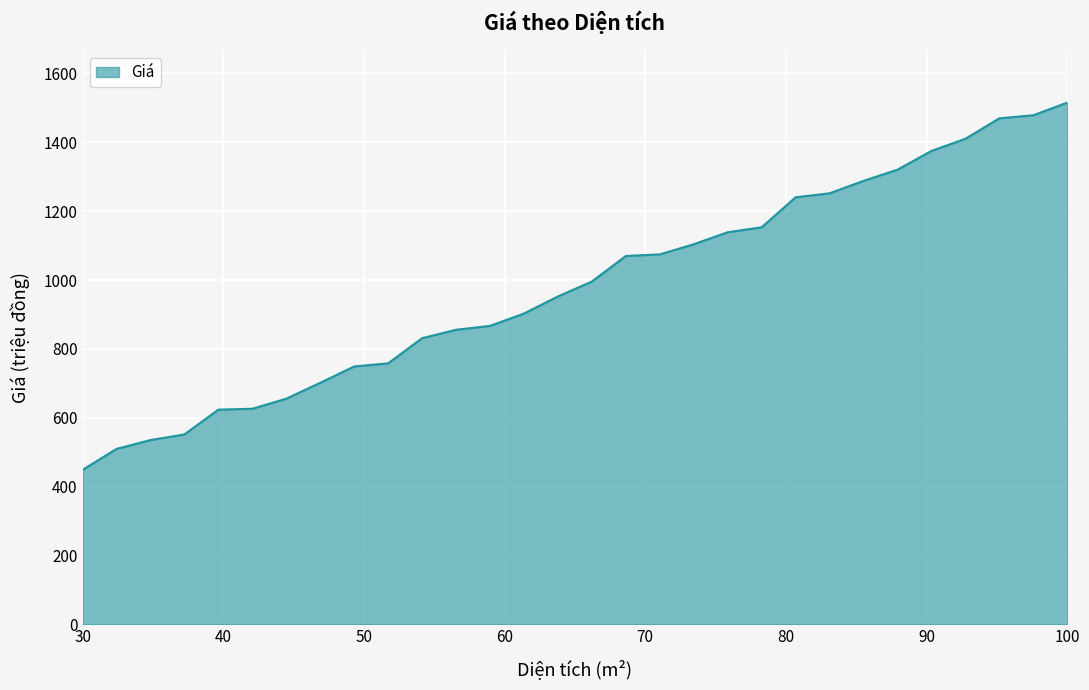

Does the chart display data point markers on the line(s)?

No